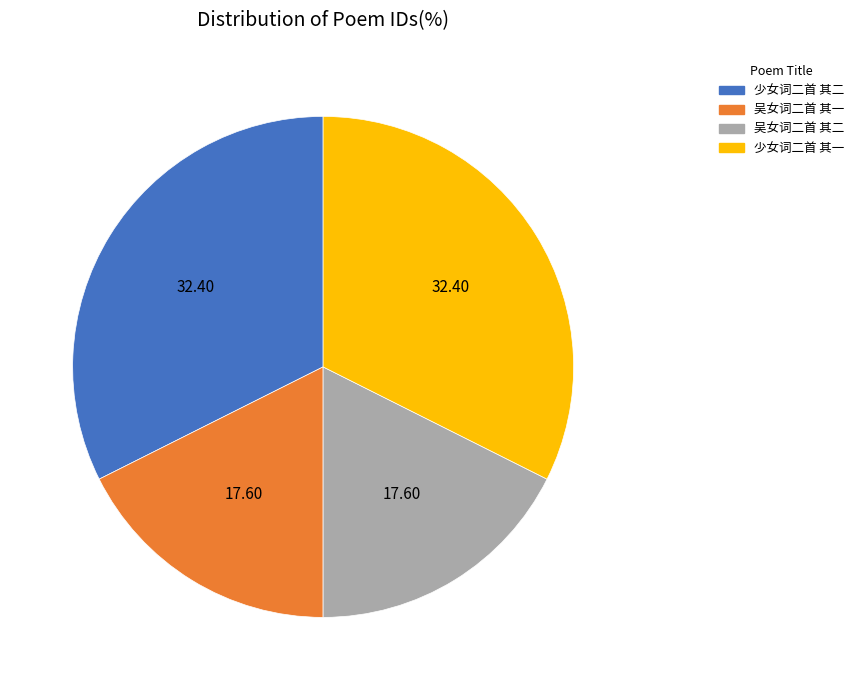

Count the number of slices in the pie.

4